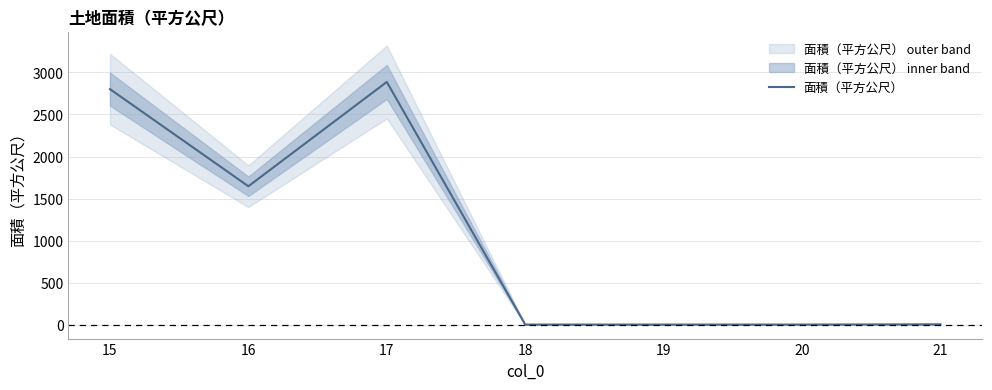

How many interior local peaks (higher than both neighbors) does the data have?

1